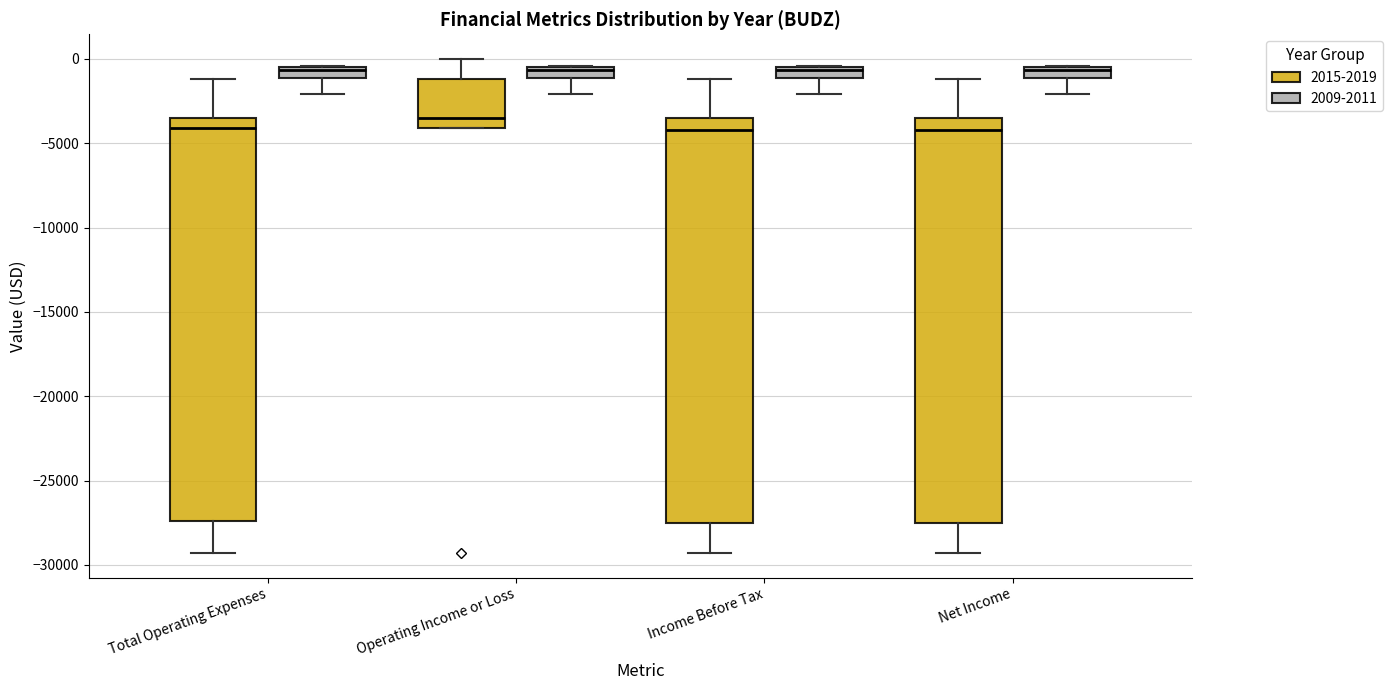

Where is the upper edge of the box for Income Before Tax (2009-2011) on the y-axis? The values are not printed on the chart, so give them approximately, as read against the axis.

-500